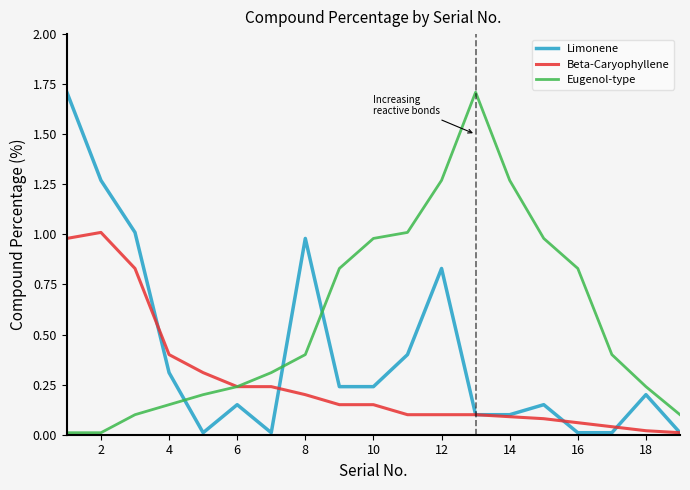

After their last crossing, which series has the higher values: Limonene or Eugenol-type?

Eugenol-type